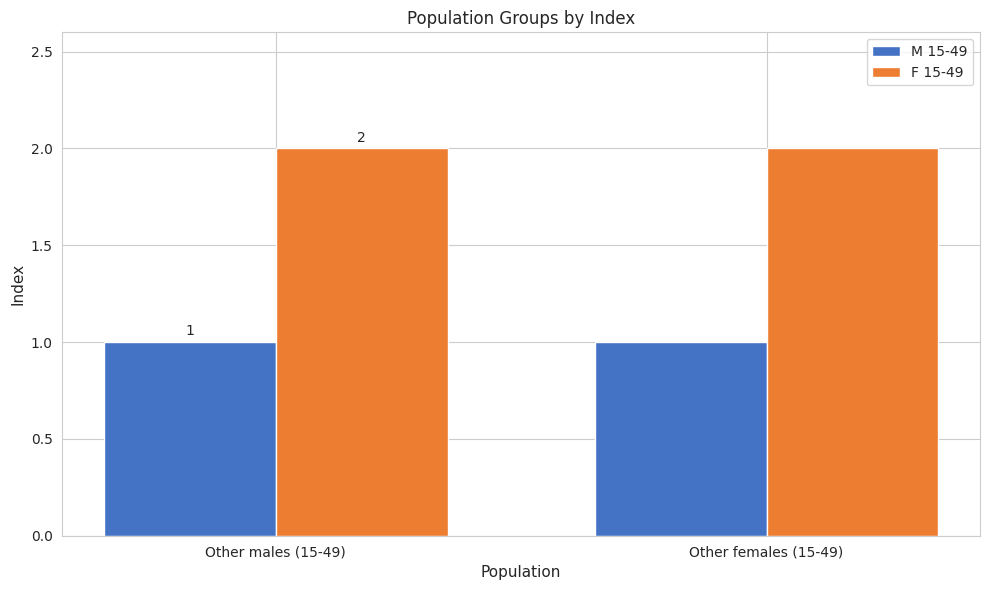

Reading left to right, transcribe all the data shown in this chart.

M 15-49: Other males (15-49)=1	Other females (15-49)=1
F 15-49: Other males (15-49)=2	Other females (15-49)=2